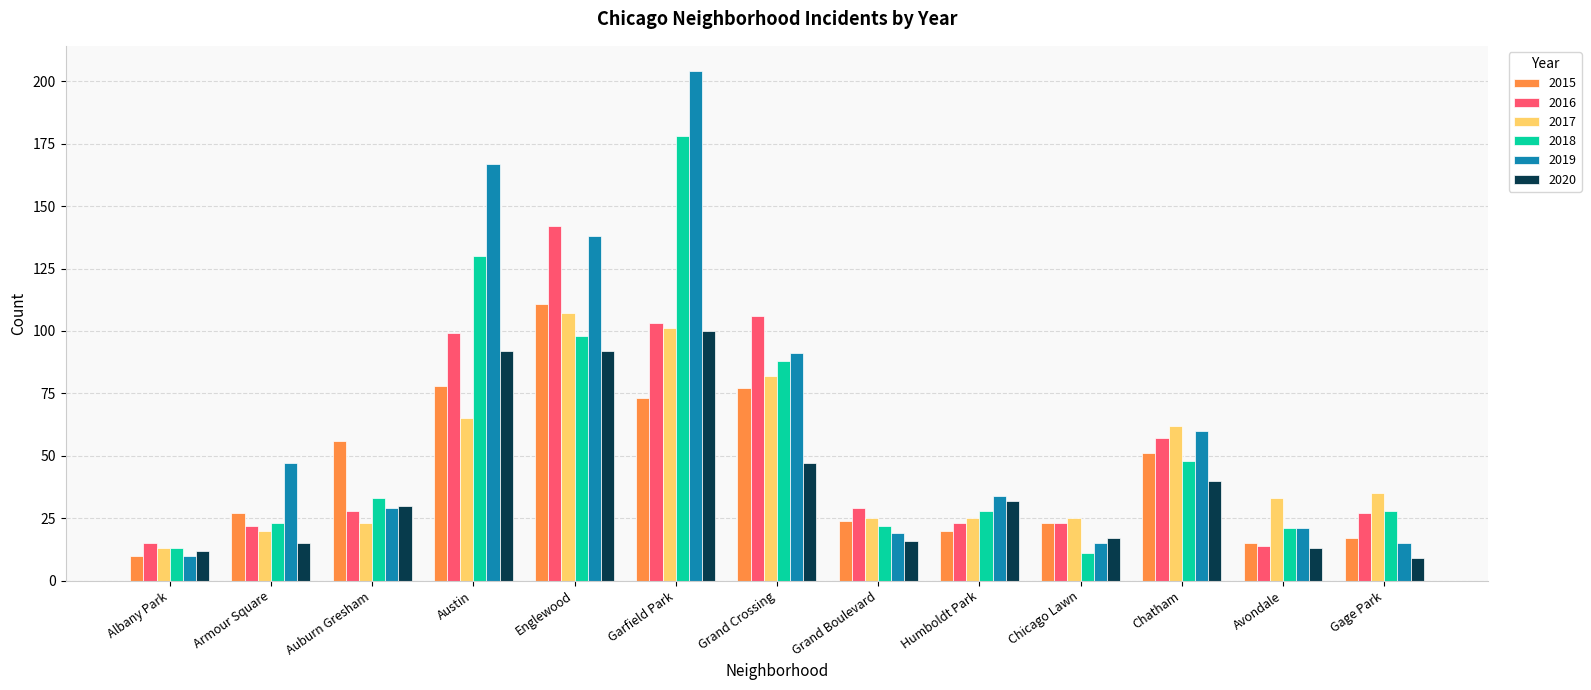

The value of 2018 at Austin is 130. True or false?

True